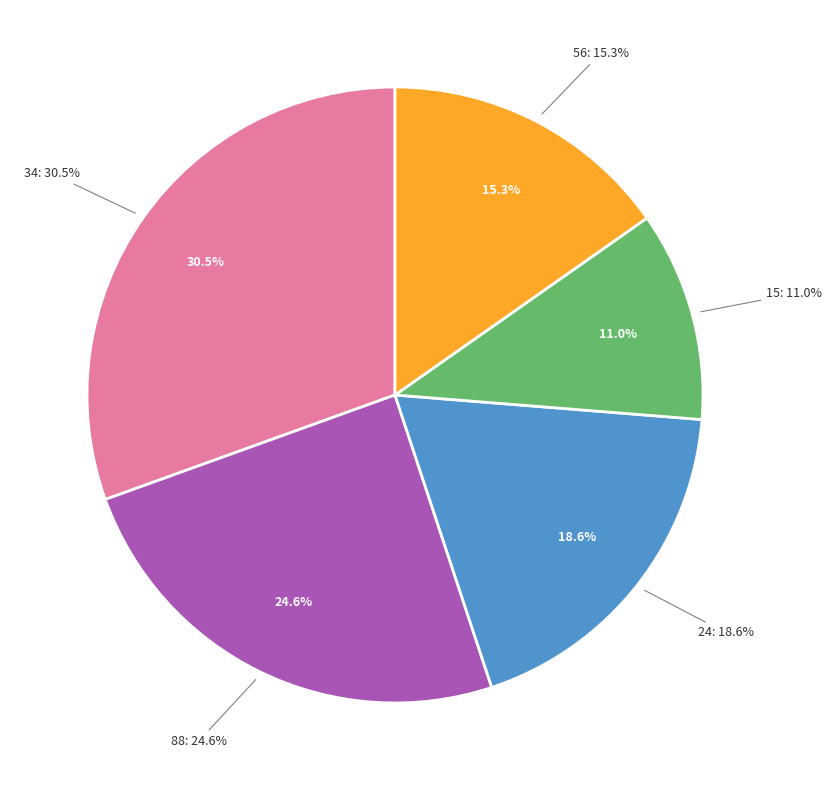

How many slices are in this pie chart?

5